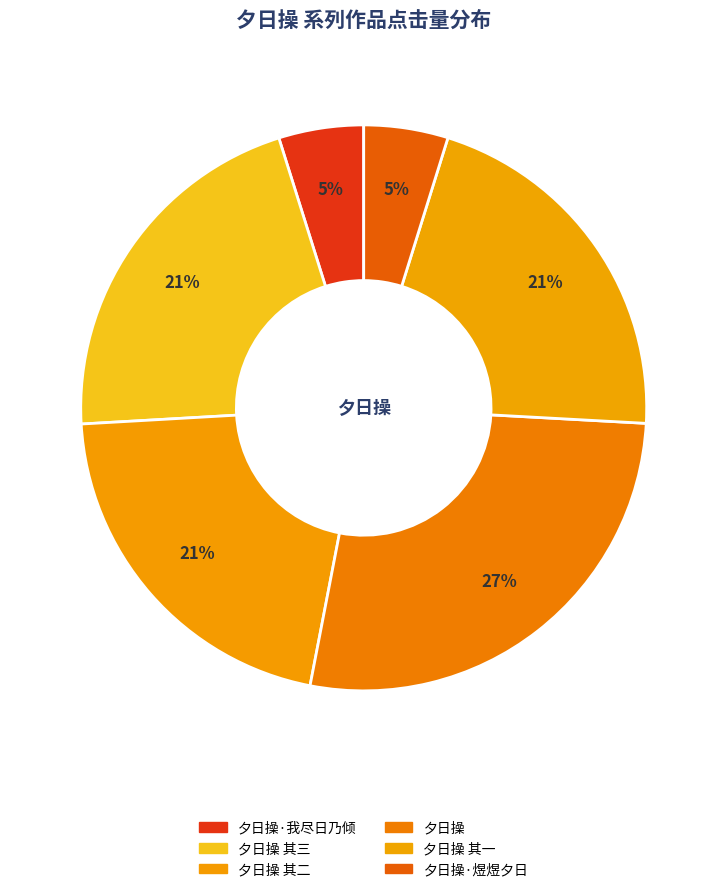

How many slices are in this pie chart?

6